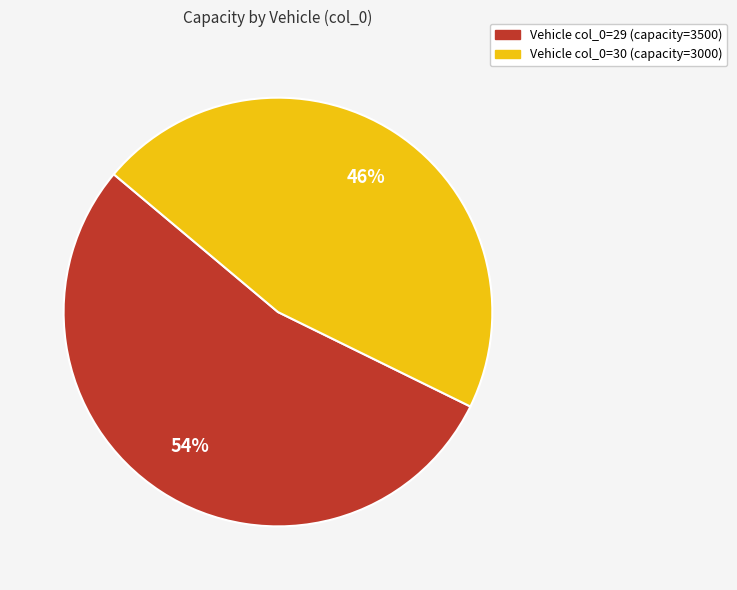

Does any single category account for the majority?

Yes